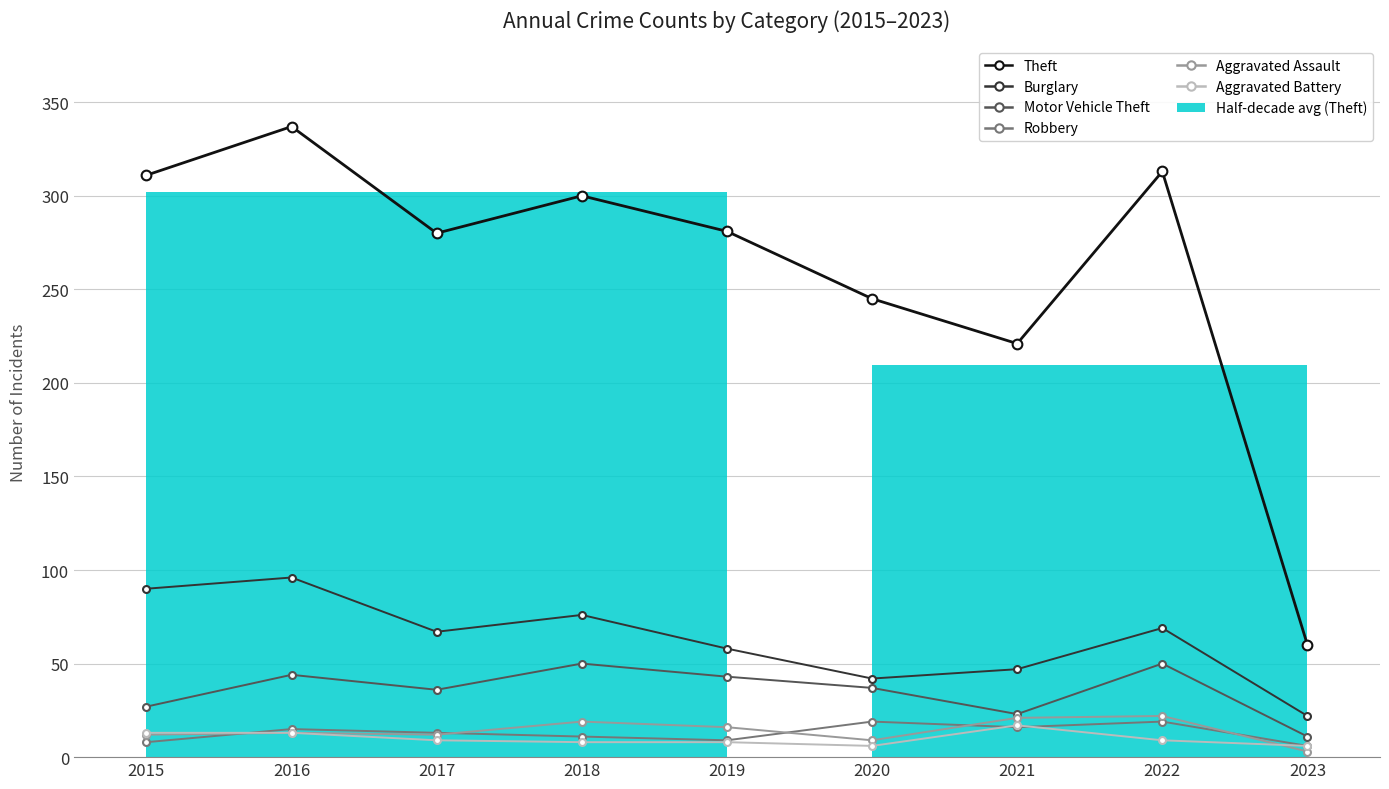

Rank the series by their maximum value, from highest to lowest.

Theft, Burglary, Motor Vehicle Theft, Aggravated Assault, Robbery, Aggravated Battery